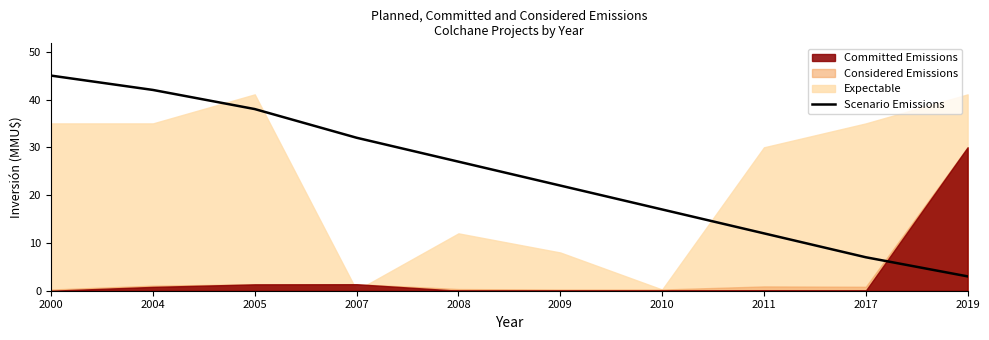

What is the approximate value at 2004, to the nearest 5?

40